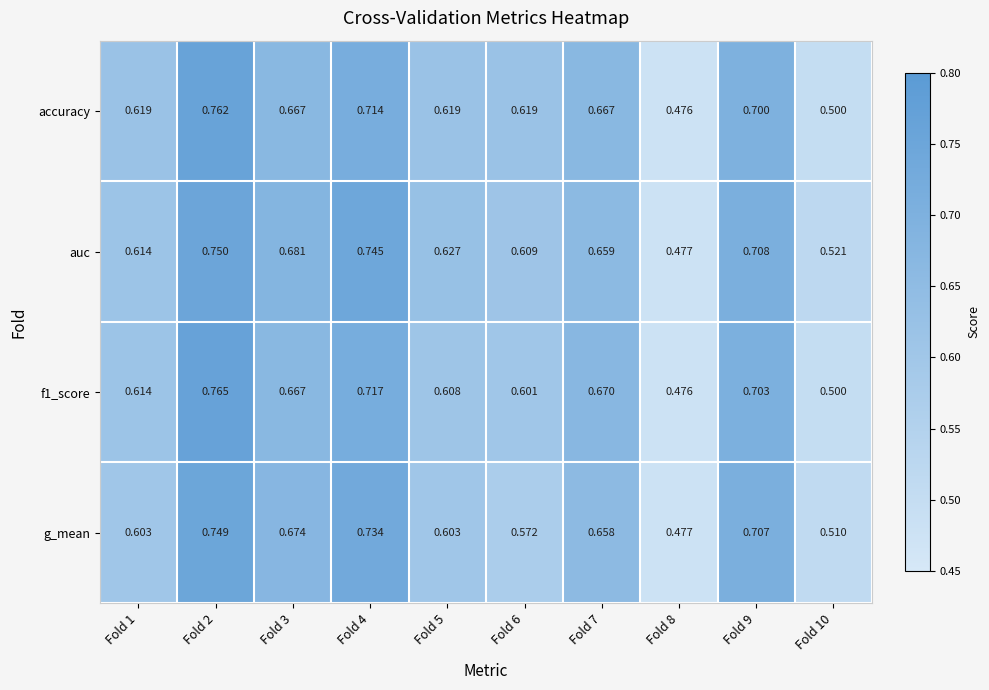

Which series changed the most between Fold 1 and Fold 6?

g_mean